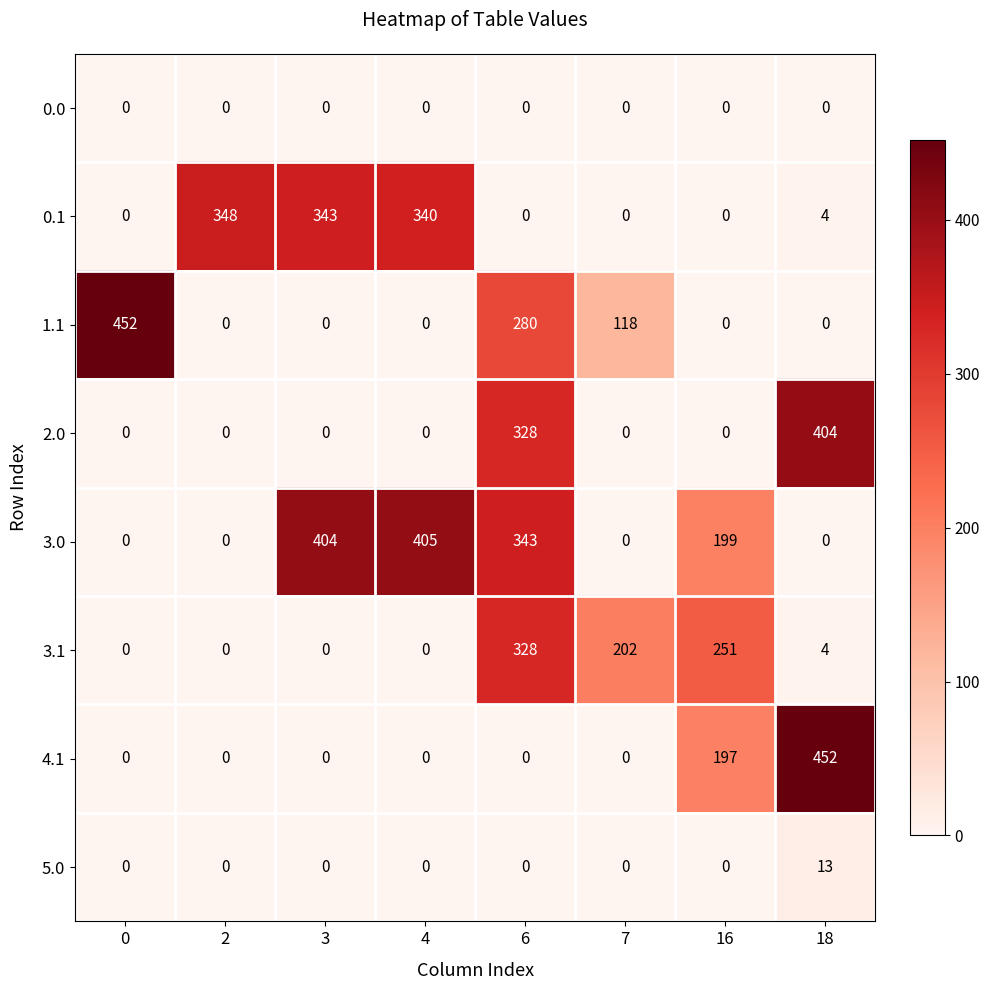

What is the spread (max minus min) of values at 16?

251